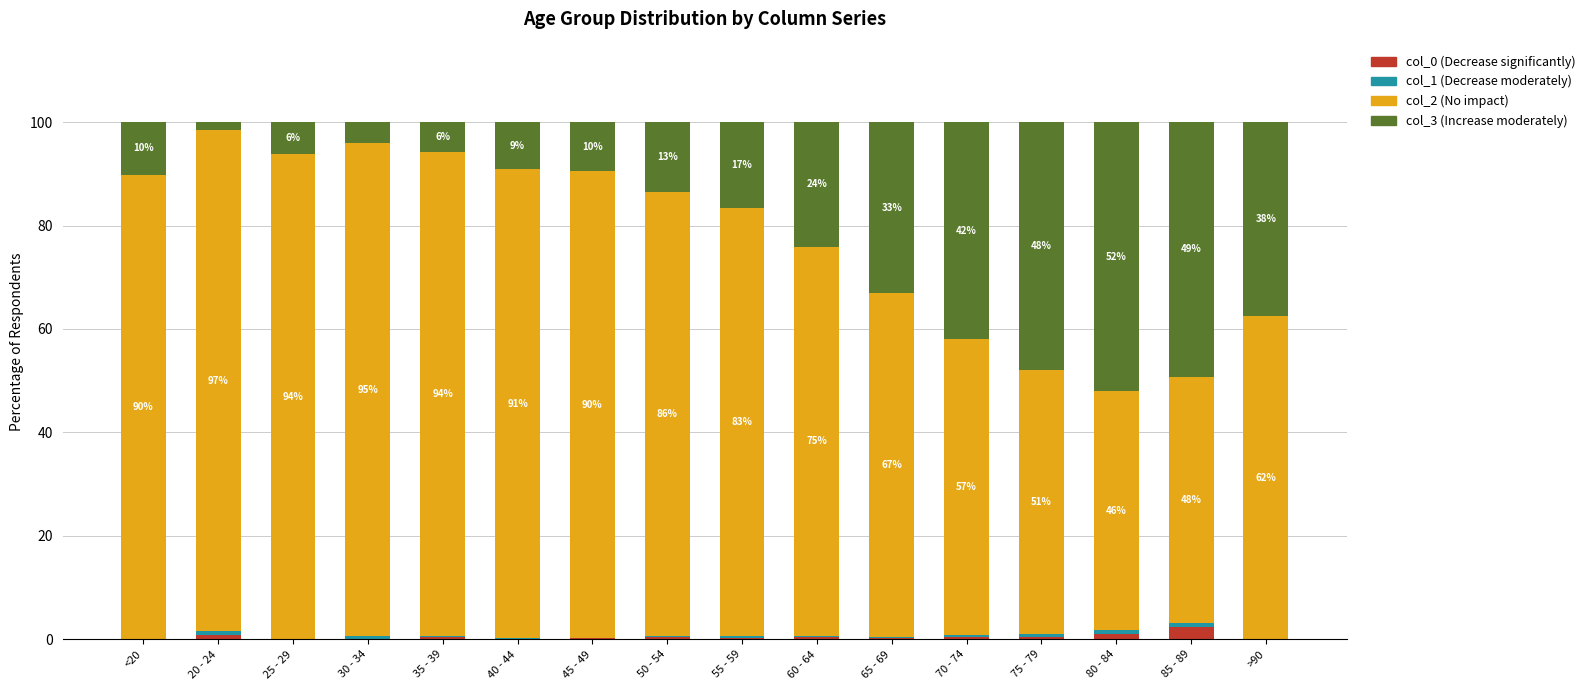

Are the bars grouped side by side (vs. stacked)?

No